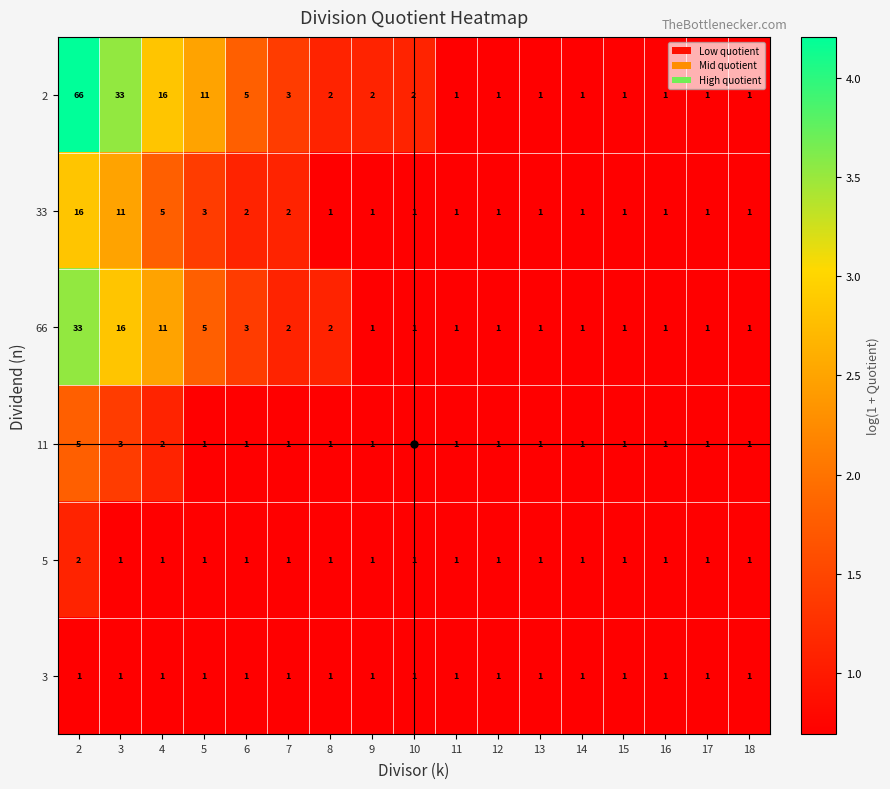

At which category is the sum across all series the highest?

2